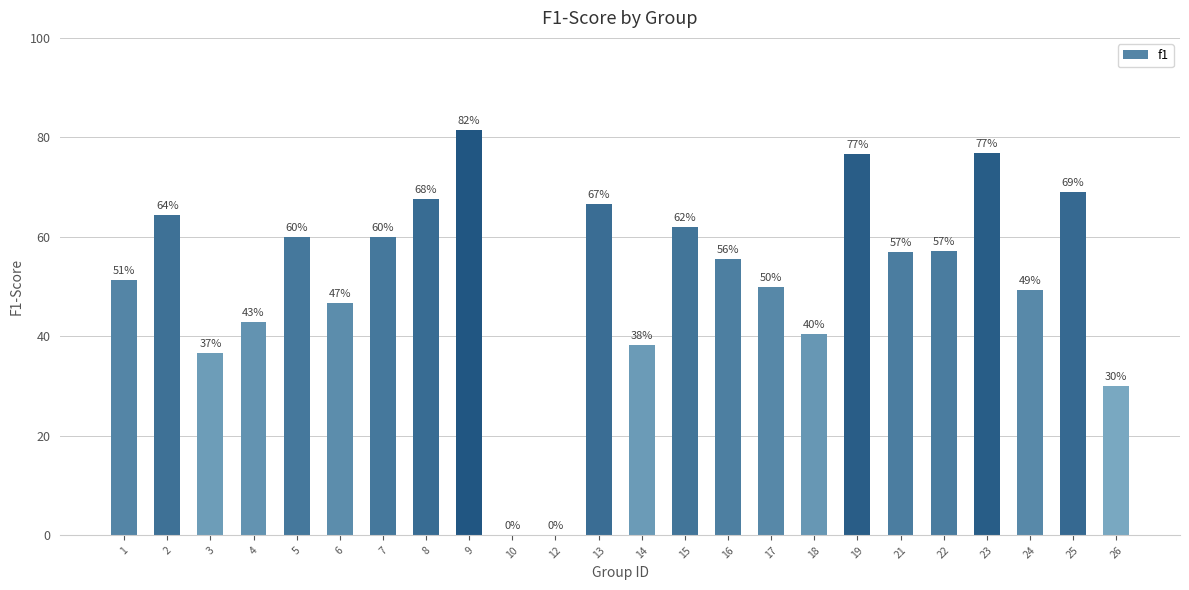

Where is the data nearest to the value 40?

18